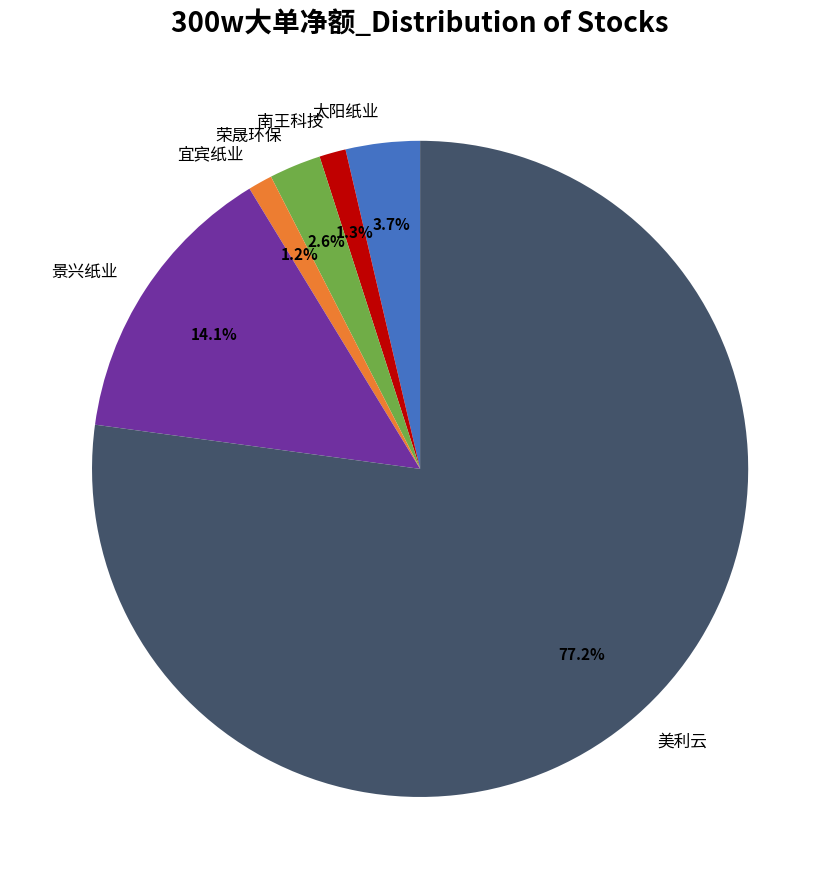

Is it true that 景兴纸业 is 14% of the pie?

True